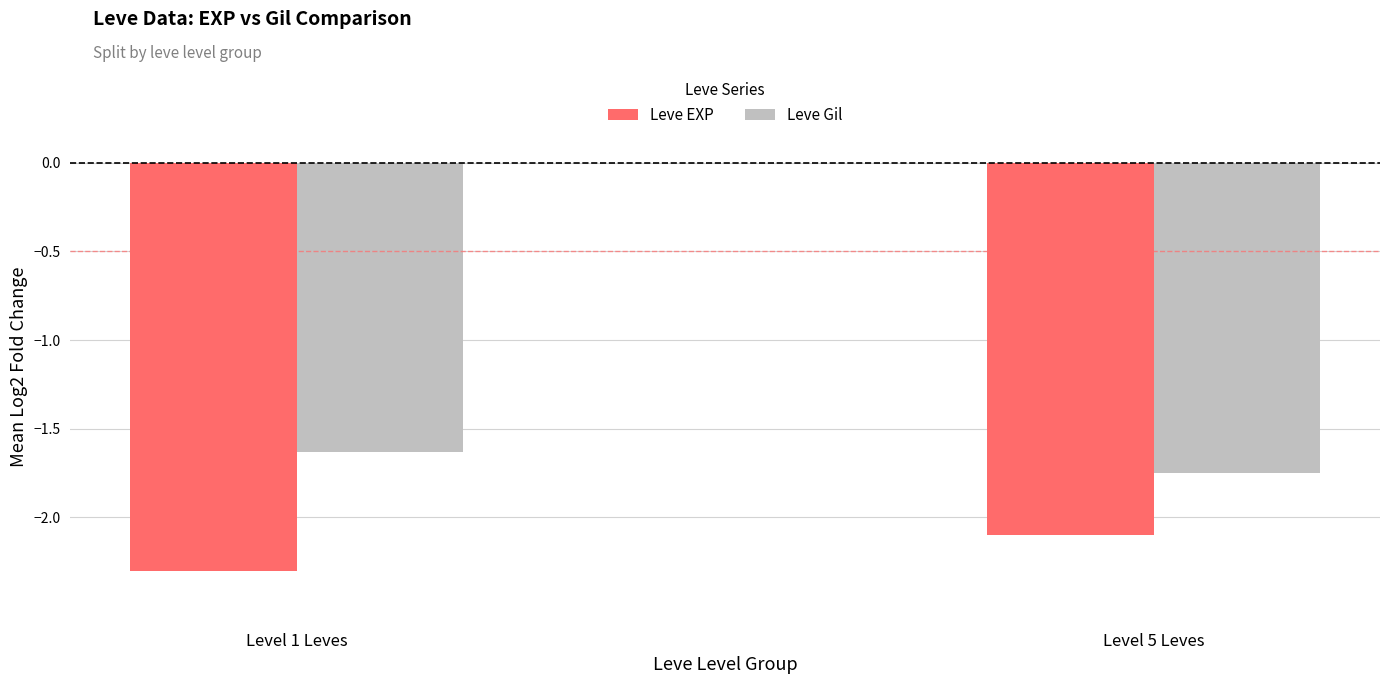

At which label is Leve EXP closest to -2?

Level 5 Leves